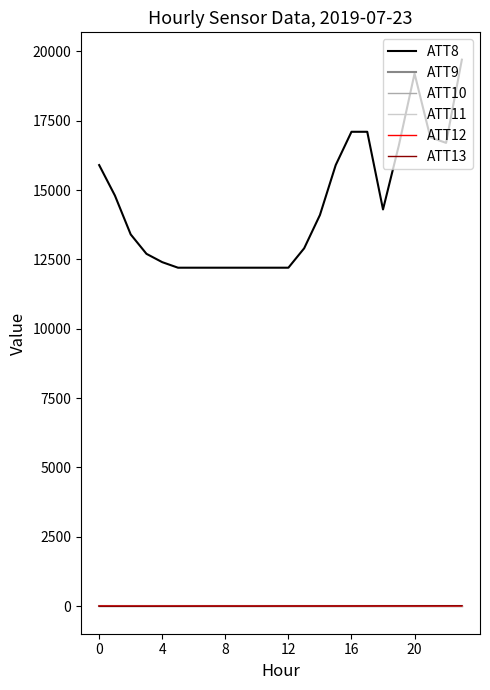

Which category has the highest value in the ATT8 series?

23